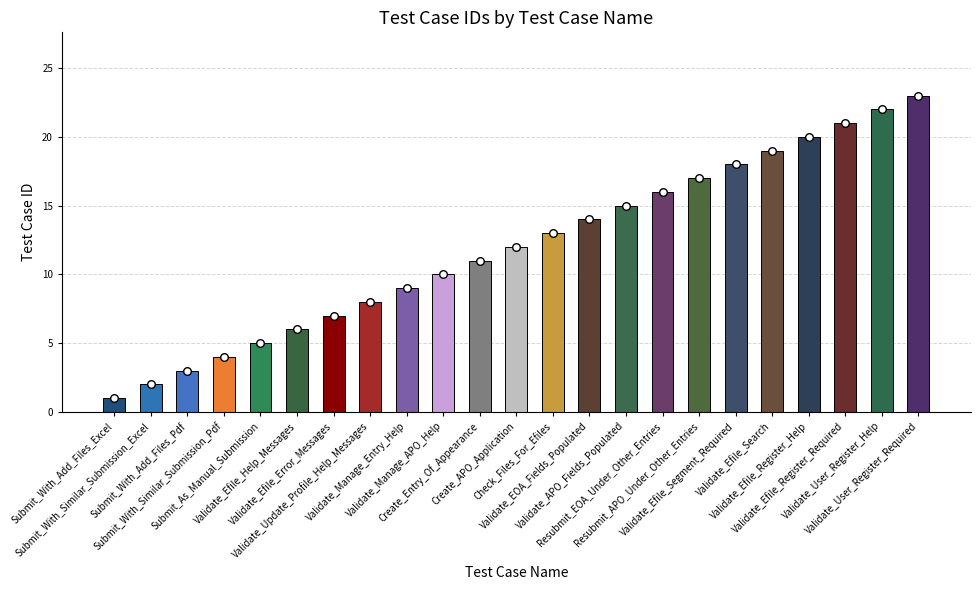

What is the change in value from Validate_Manage_Entry_Help to Check_Files_For_Efiles?

+4